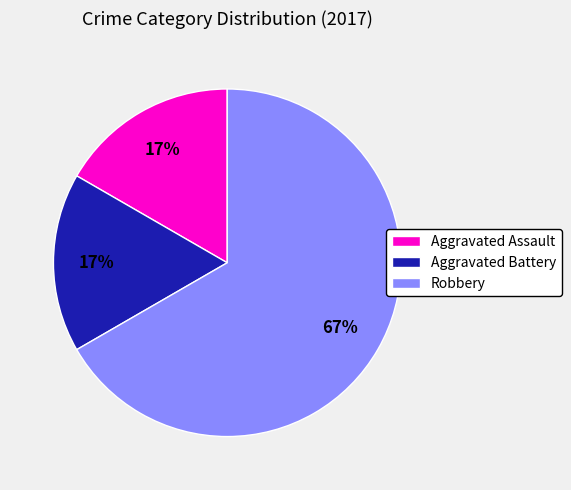

The Robbery slice represents 81% of the pie. True or false?

False